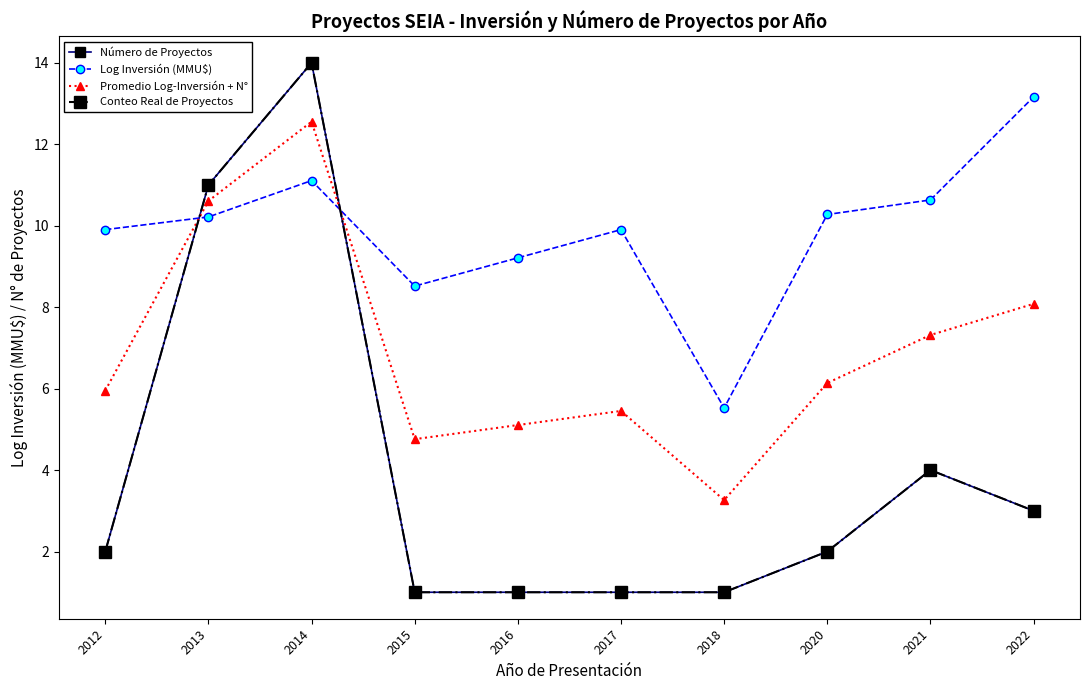

Between 2015 and 2016, which is larger?

2015